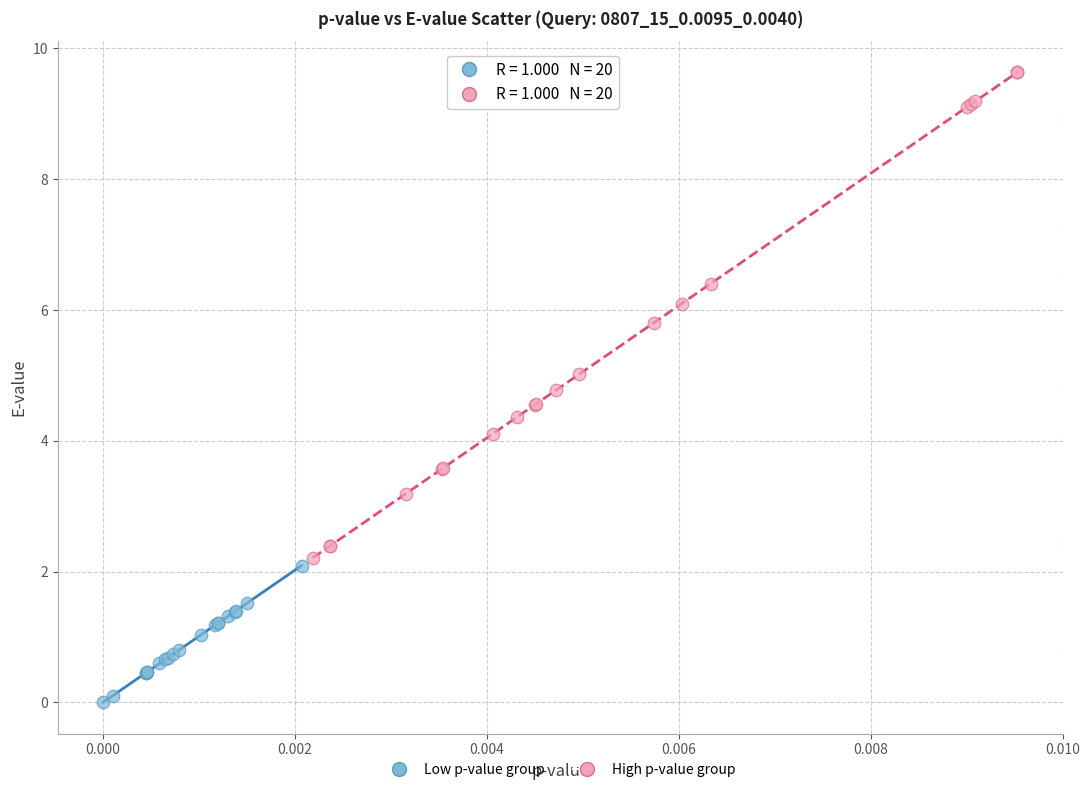

Which series contains the lowest Y value?

Low p-value group